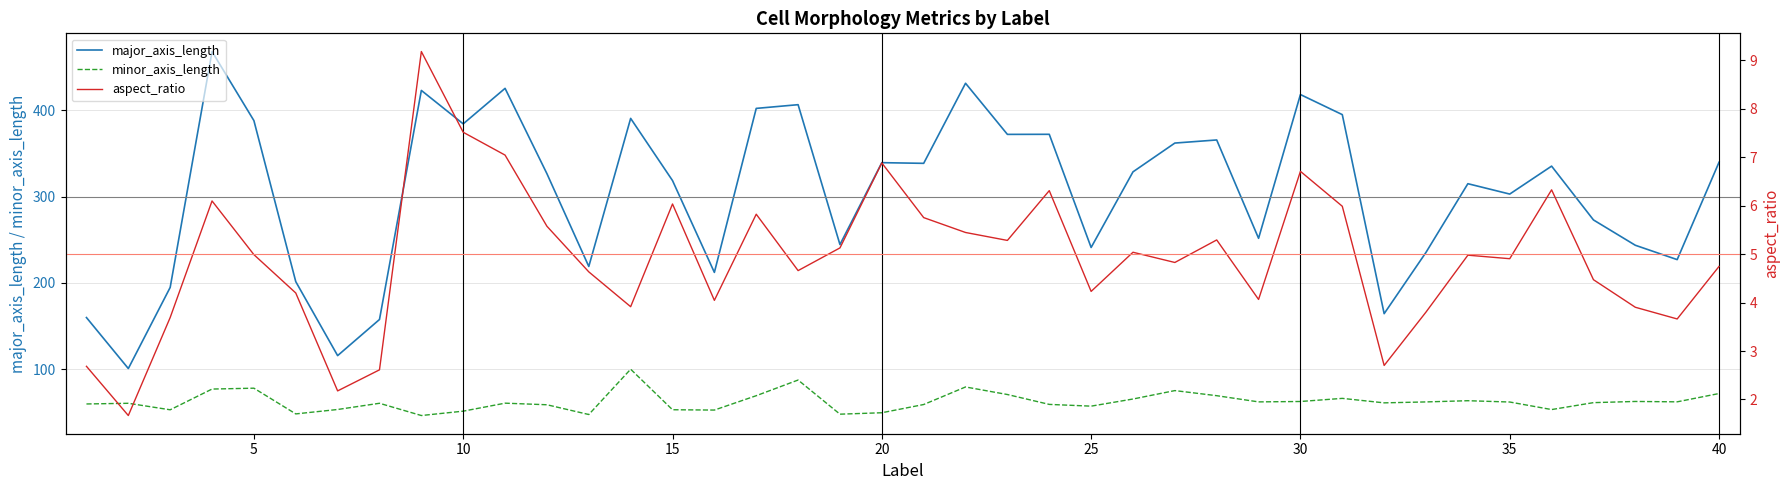

List the series in order of their overall mean, highest first.

major_axis_length, minor_axis_length, aspect_ratio